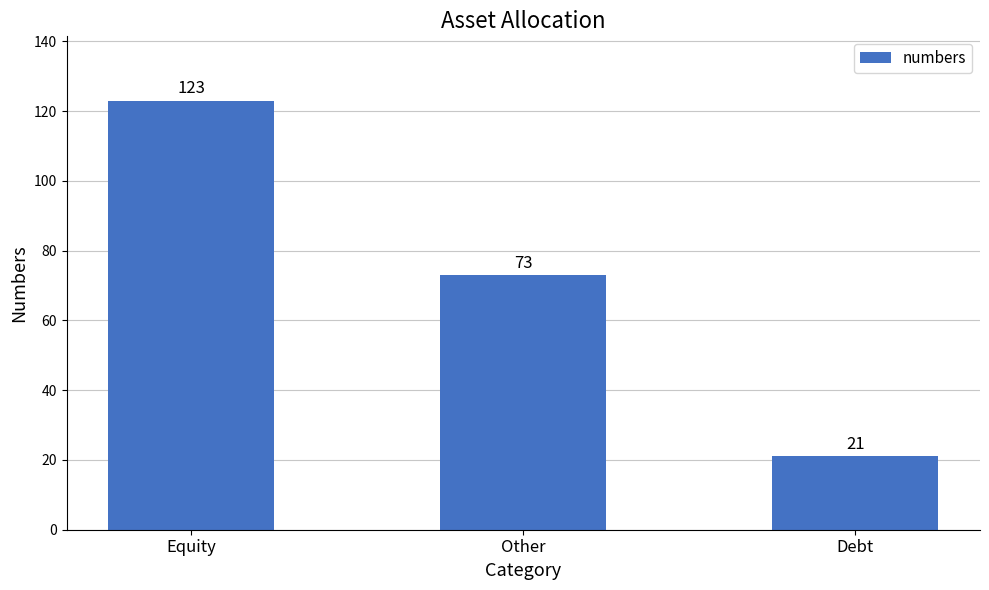

What is the sum of all values?

217